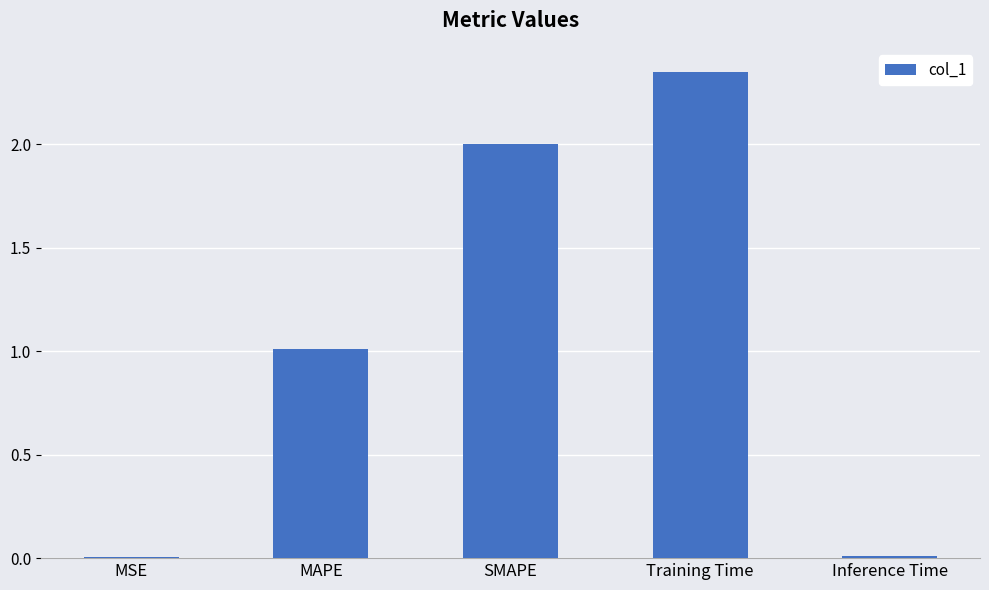

Which label corresponds to the largest value in the chart?

Training Time